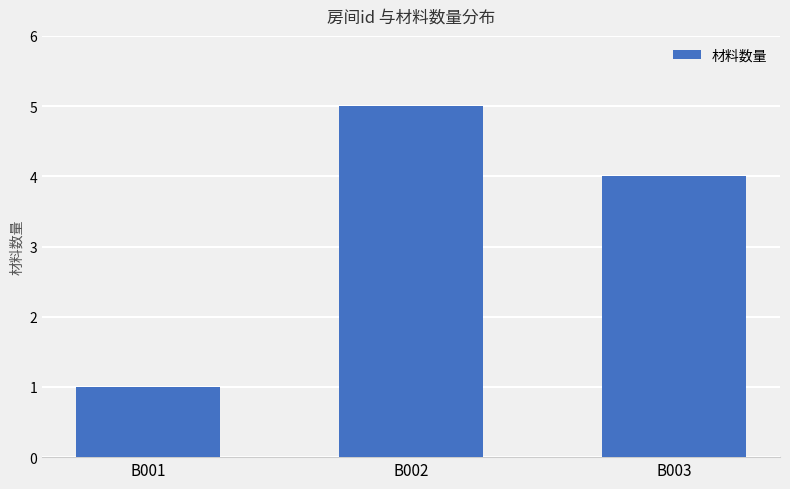

Reading left to right, extract all data points from this chart.

B001=1	B002=5	B003=4